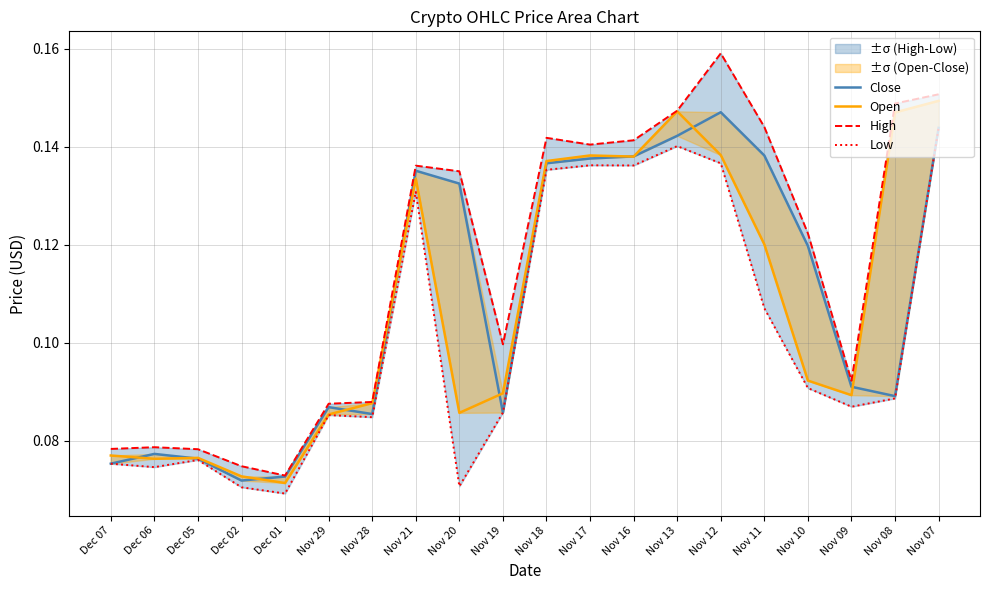

True or false: Open and Low intersect in this chart.

False